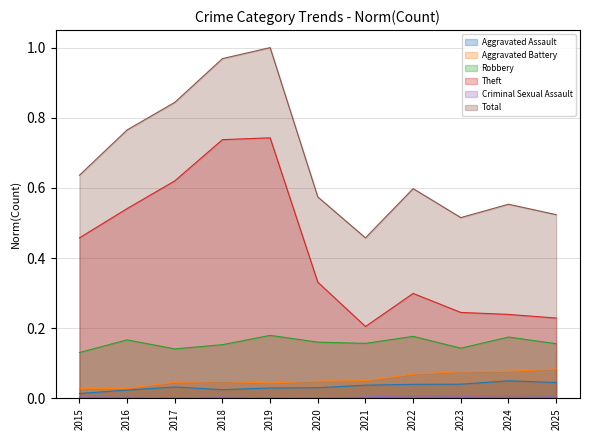

What is the greatest value displayed?

1.0